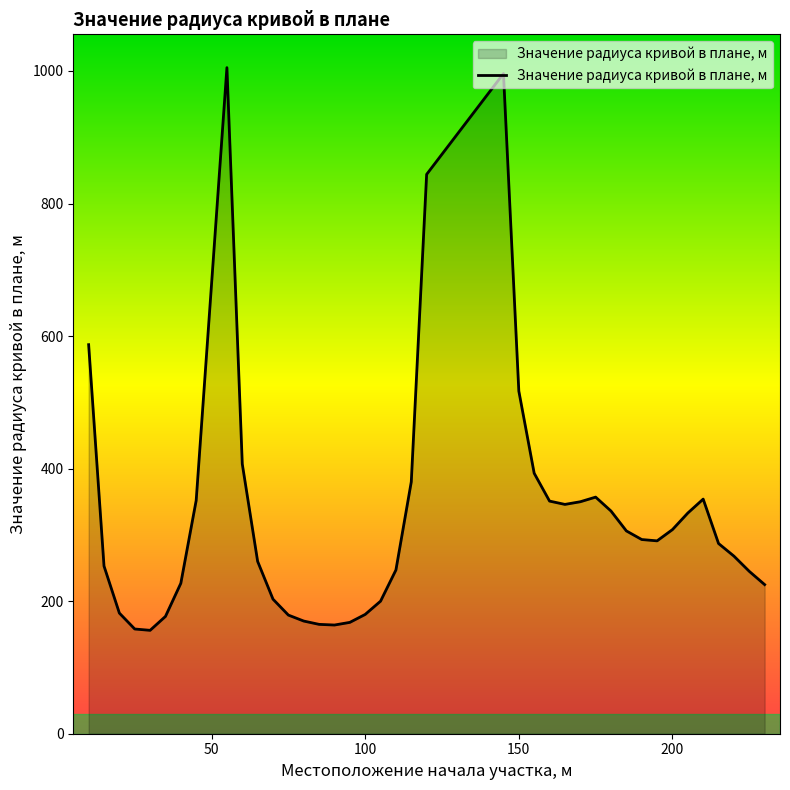

What is the difference between the maximum and minimum values?

849